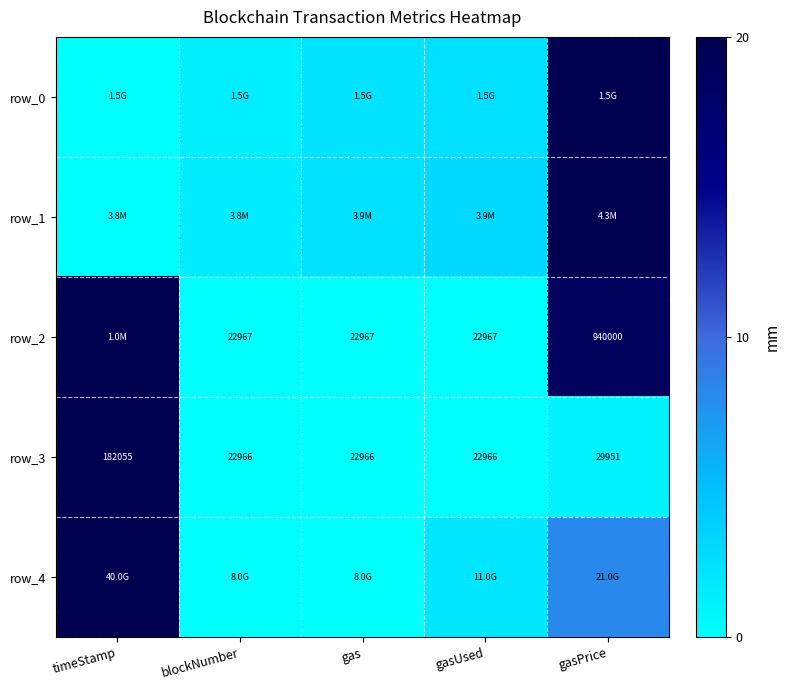

What is the average value of the row_2 series?

0.4